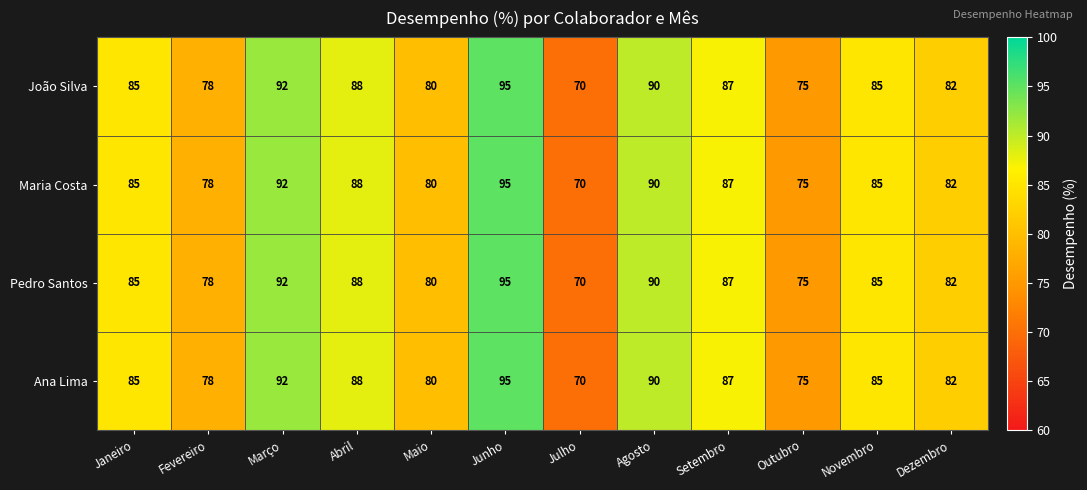

What is the difference between the maximum and minimum values in the Pedro Santos series?

25